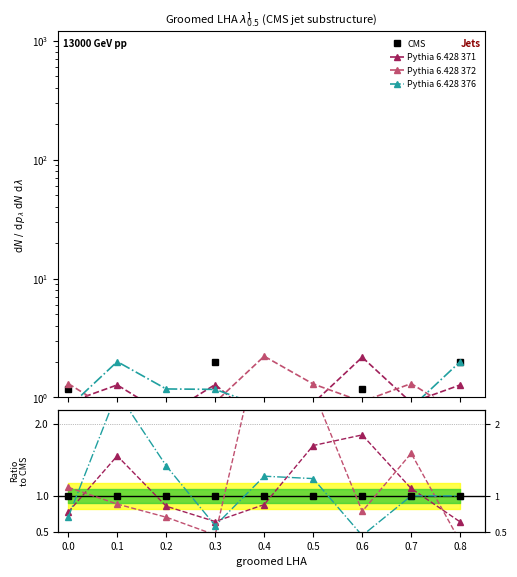

True or false: Pythia 6.428 371 has a value of 0.8 at 0.3.

False